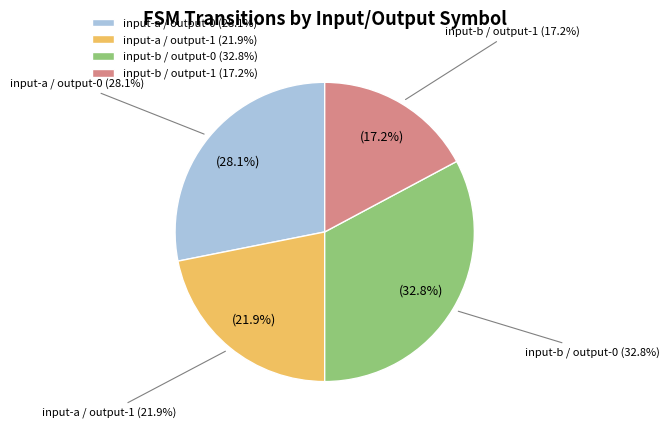

How much of the chart is everything except output=0 (input b)?

67.2%